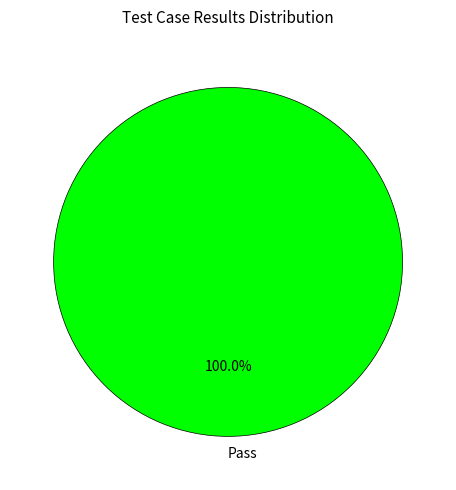

What percentage is the Pass slice, to the nearest percent?

100%